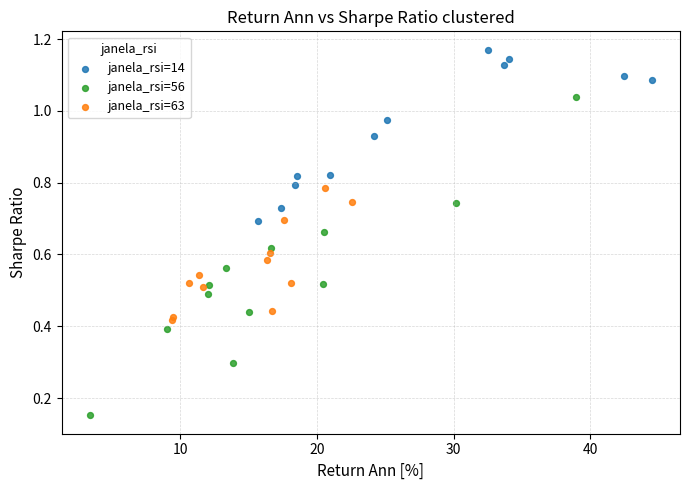

What are all the series names shown in the legend?

janela_rsi=14, janela_rsi=56, janela_rsi=63